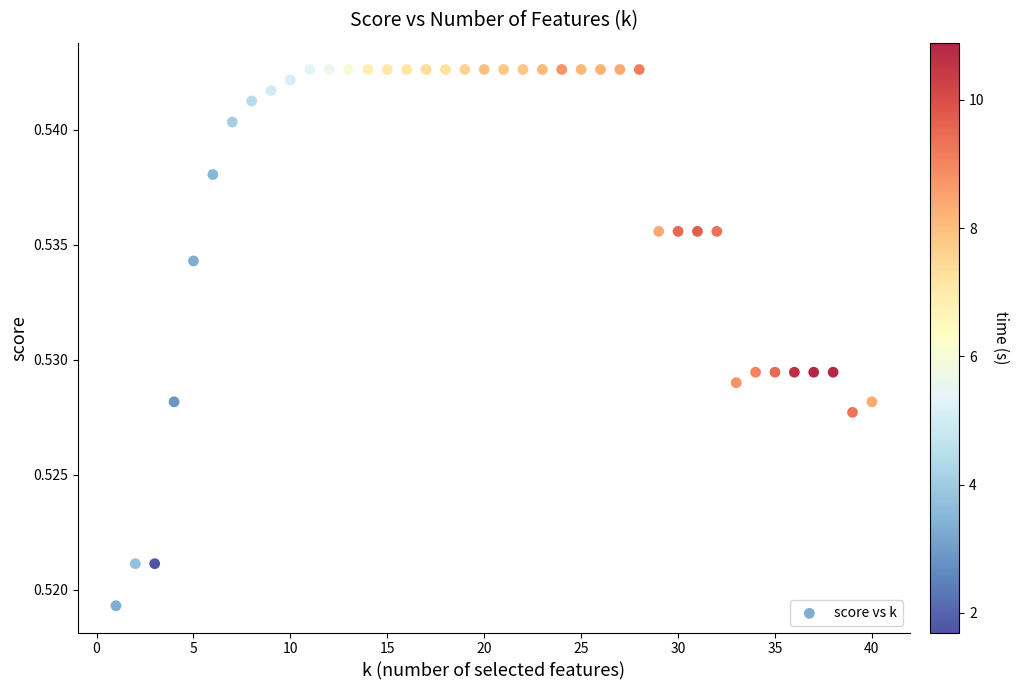

Count the number of points in this scatter plot.

40